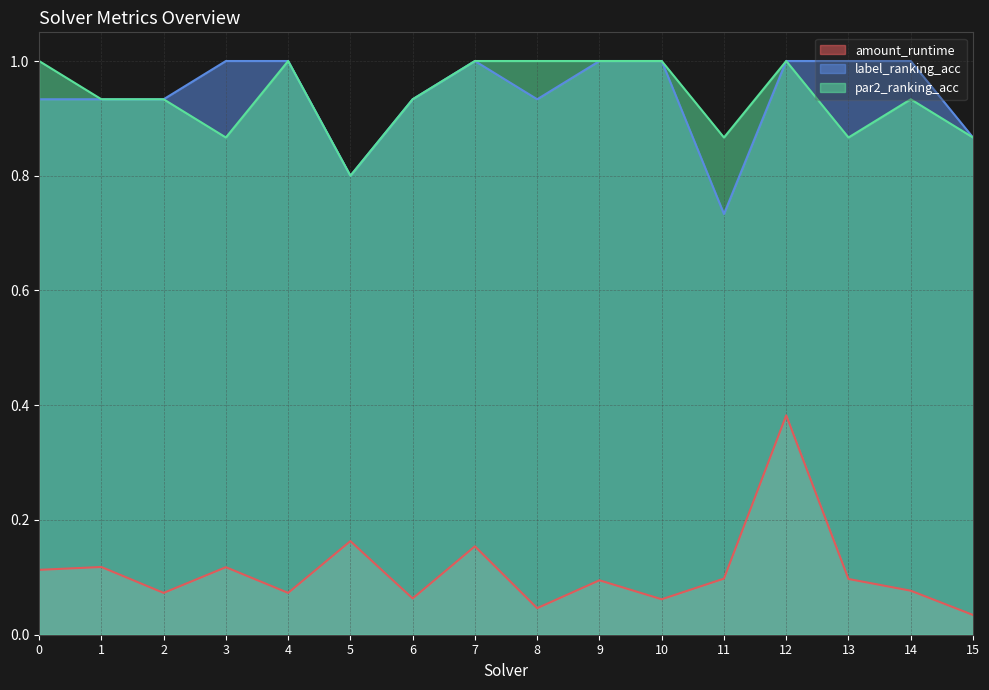

Reading left to right, list all the values displayed in this chart.

amount_runtime: 0.1	0.1	0.1	0.1	0.1	0.2	0.1	0.2	0.0	0.1	0.1	0.1	0.4	0.1	0.1	0.0
label_ranking_acc: 0.9	0.9	0.9	1.0	1.0	0.8	0.9	1.0	0.9	1.0	1.0	0.7	1.0	1.0	1.0	0.9
par2_ranking_acc: 1.0	0.9	0.9	0.9	1.0	0.8	0.9	1.0	1.0	1.0	1.0	0.9	1.0	0.9	0.9	0.9